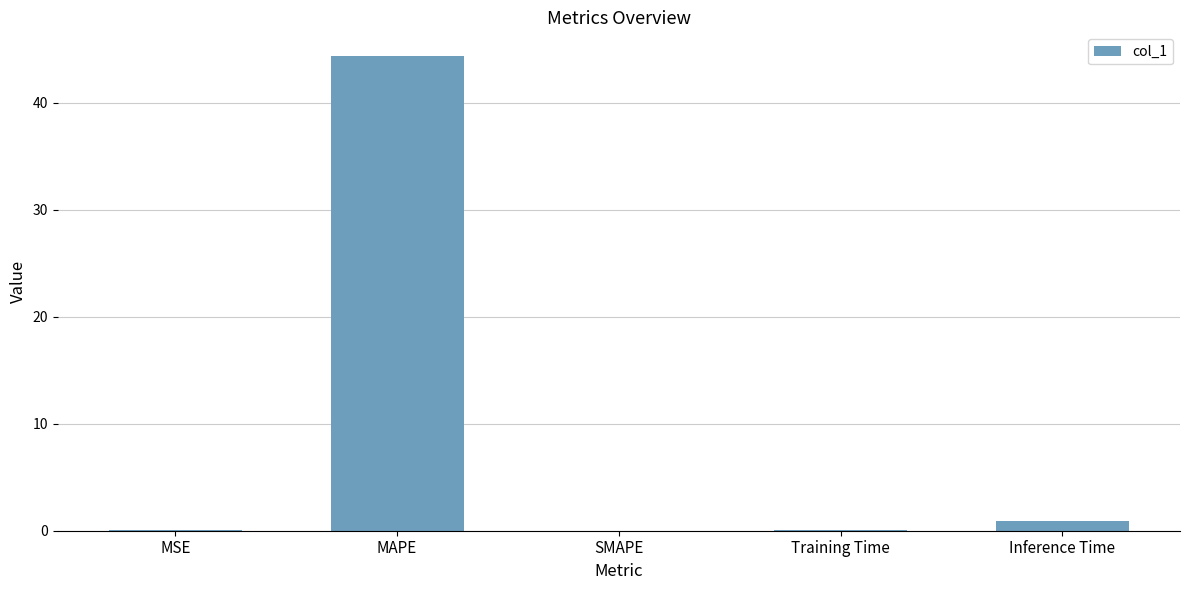

The chart shows a value of 30.6 at MAPE. True or false?

False